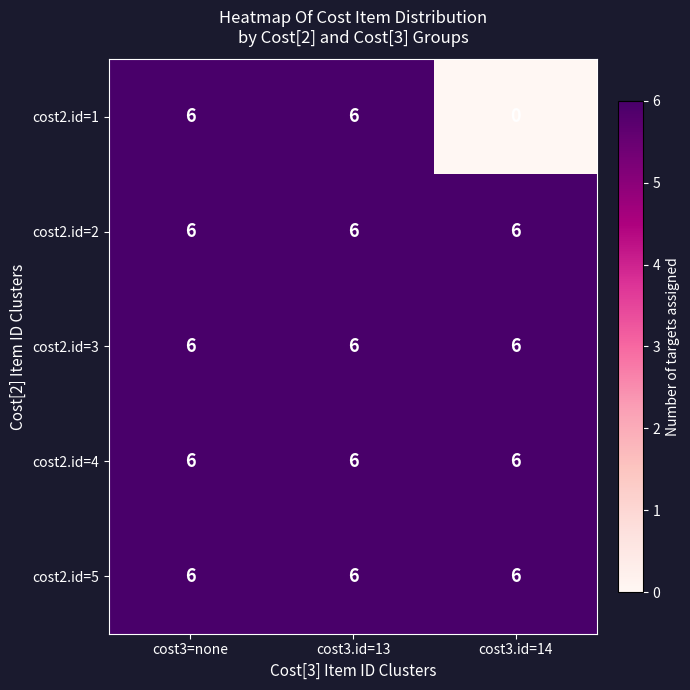

What is the sum of the cost2.id=1 values at cost3.id=13 and cost3=none?

12